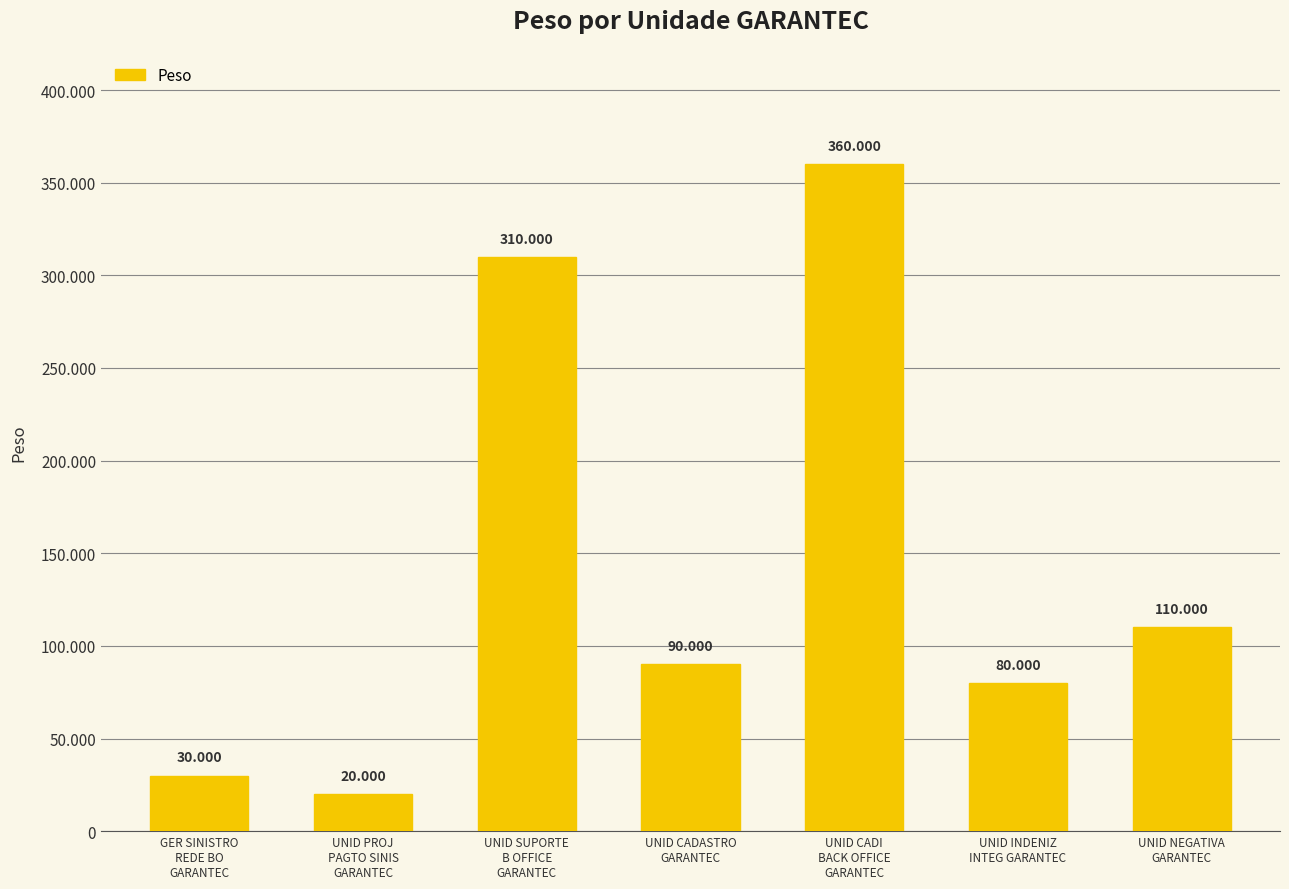

What is the smallest value displayed?

20000